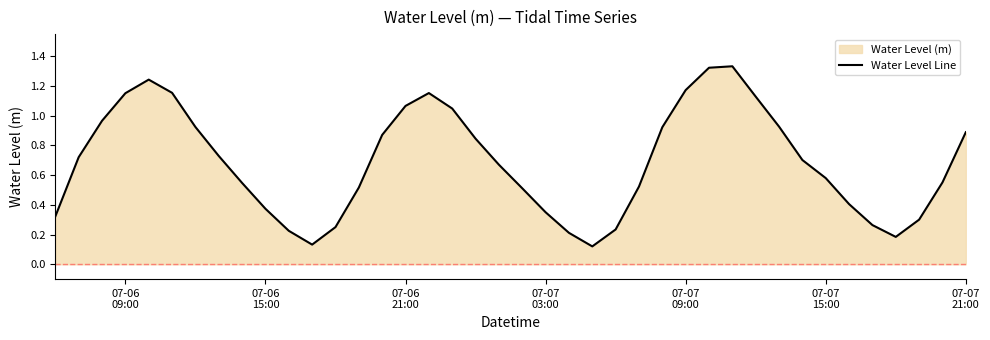

How many lines are shown in the chart?

1